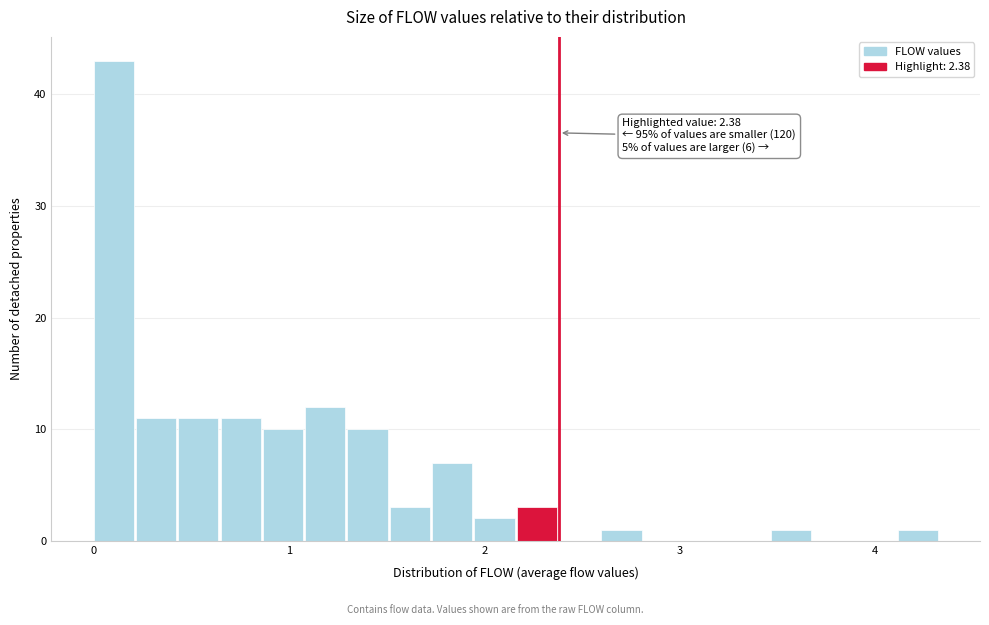

Read against the x-axis, roughly where is the centre of the tallest bar?

0.1